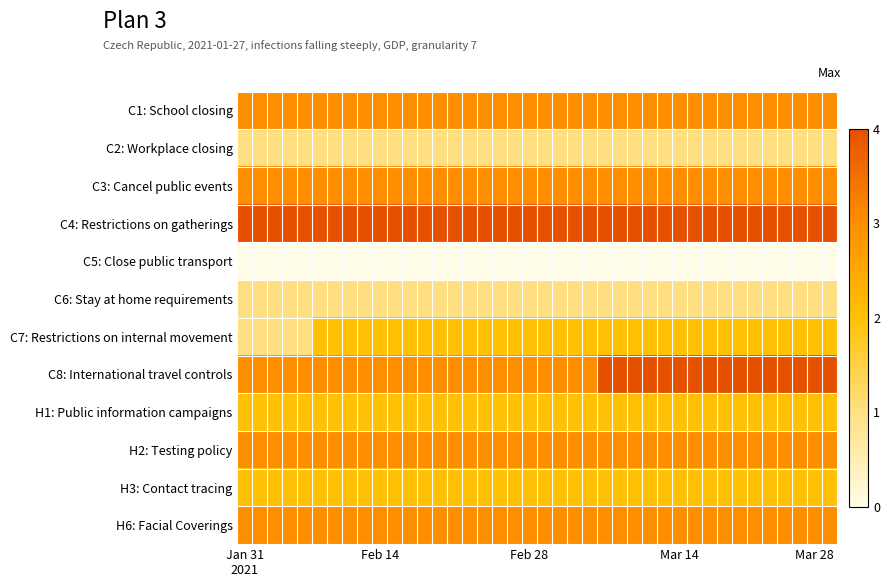

At how many categories does at least one series exceed 3?

40